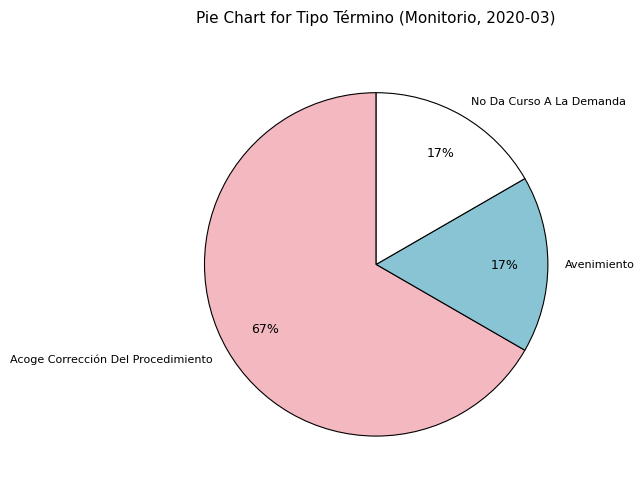

Is it true that No Da Curso A La Demanda is 17% of the pie?

True